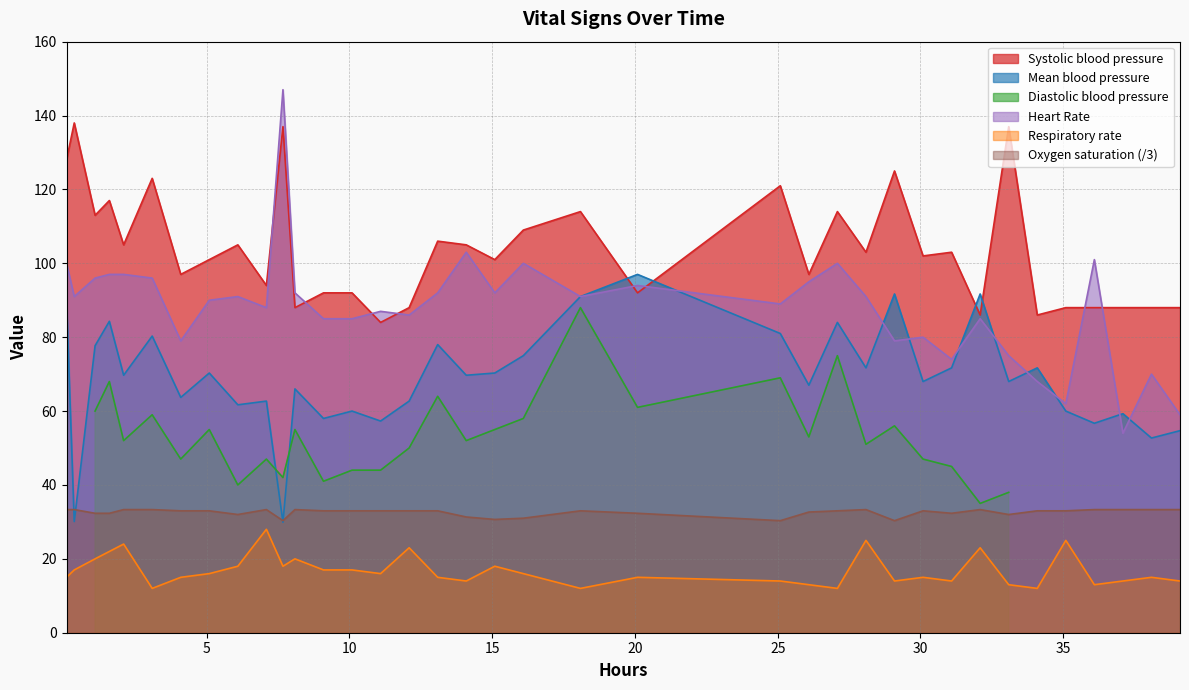

True or false: Heart Rate and Oxygen saturation (/3) cross at least once.

False